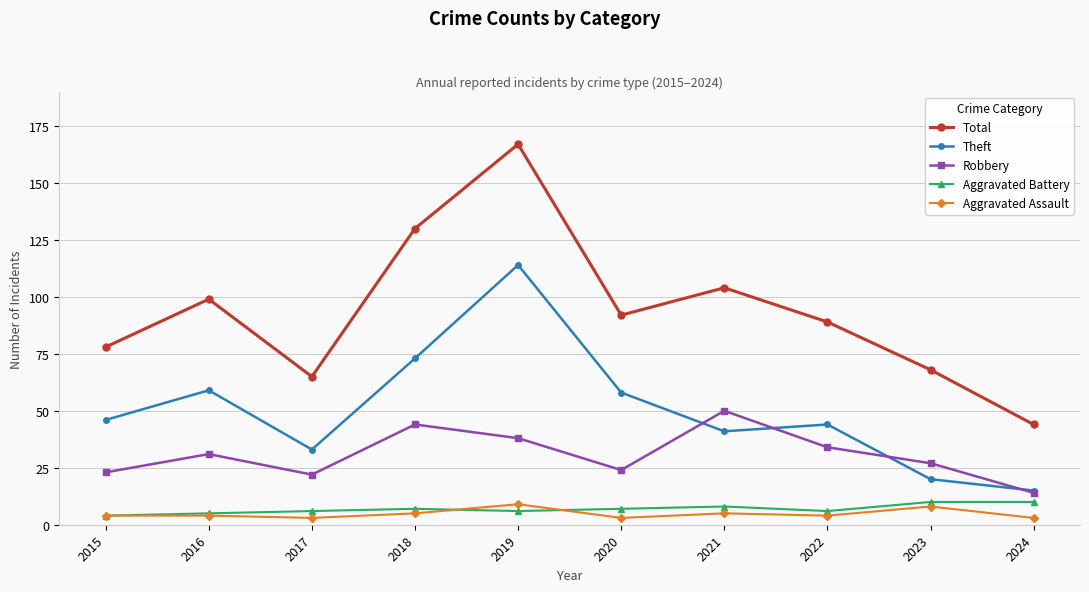

Reading left to right, list all the values displayed in this chart.

Total: 78	99	65	130	167	92	104	89	68	44
Theft: 46	59	33	73	114	58	41	44	20	15
Robbery: 23	31	22	44	38	24	50	34	27	14
Aggravated Battery: 4	5	6	7	6	7	8	6	10	10
Aggravated Assault: 4	4	3	5	9	3	5	4	8	3